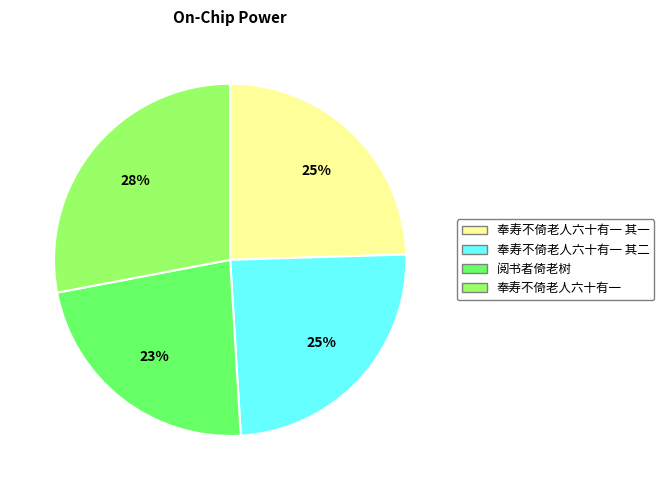

To the nearest percent, what is the average slice percentage?

25%